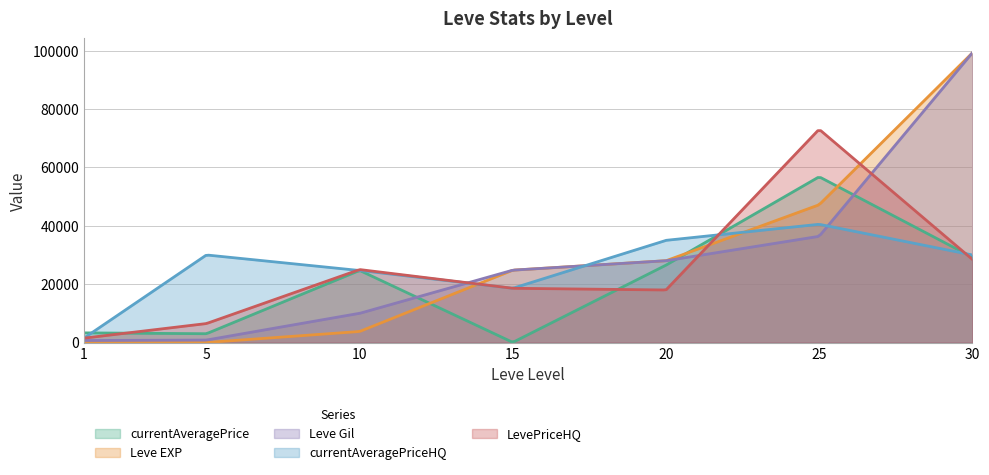

How many data points in currentAveragePriceHQ are less than 30000?

3